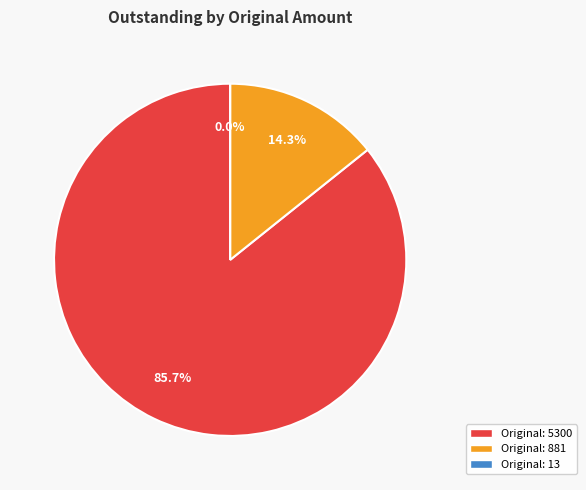

Which category has the smallest portion of the pie?

13